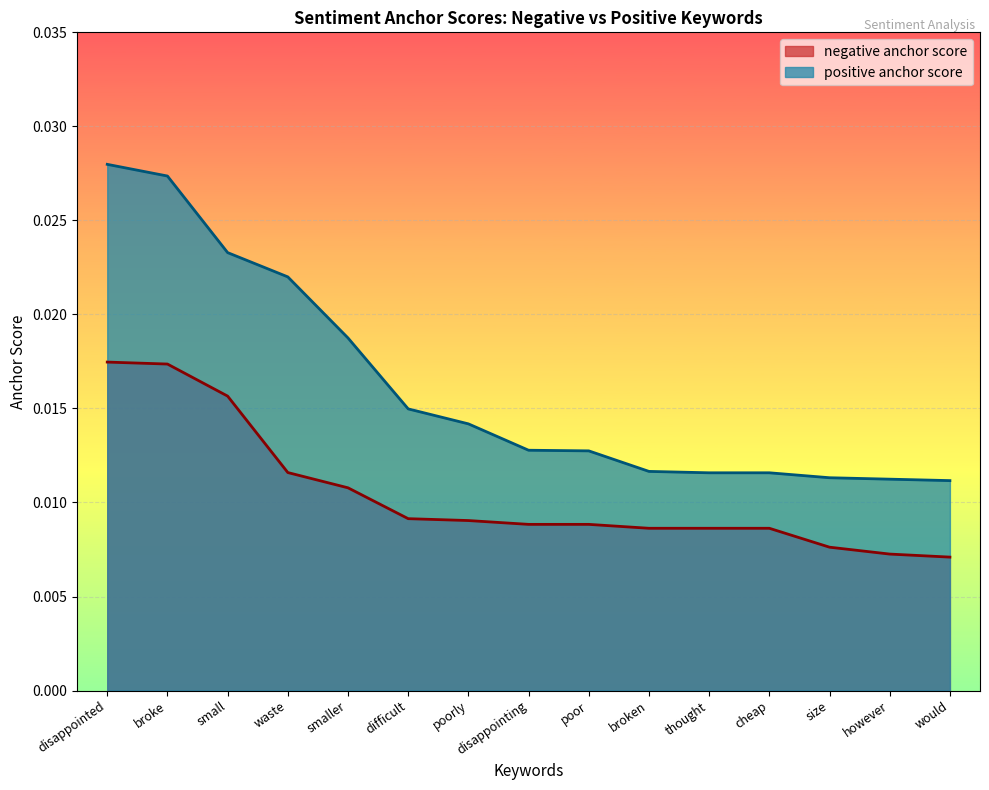

Which series has the largest range (max minus min)?

positive anchor score